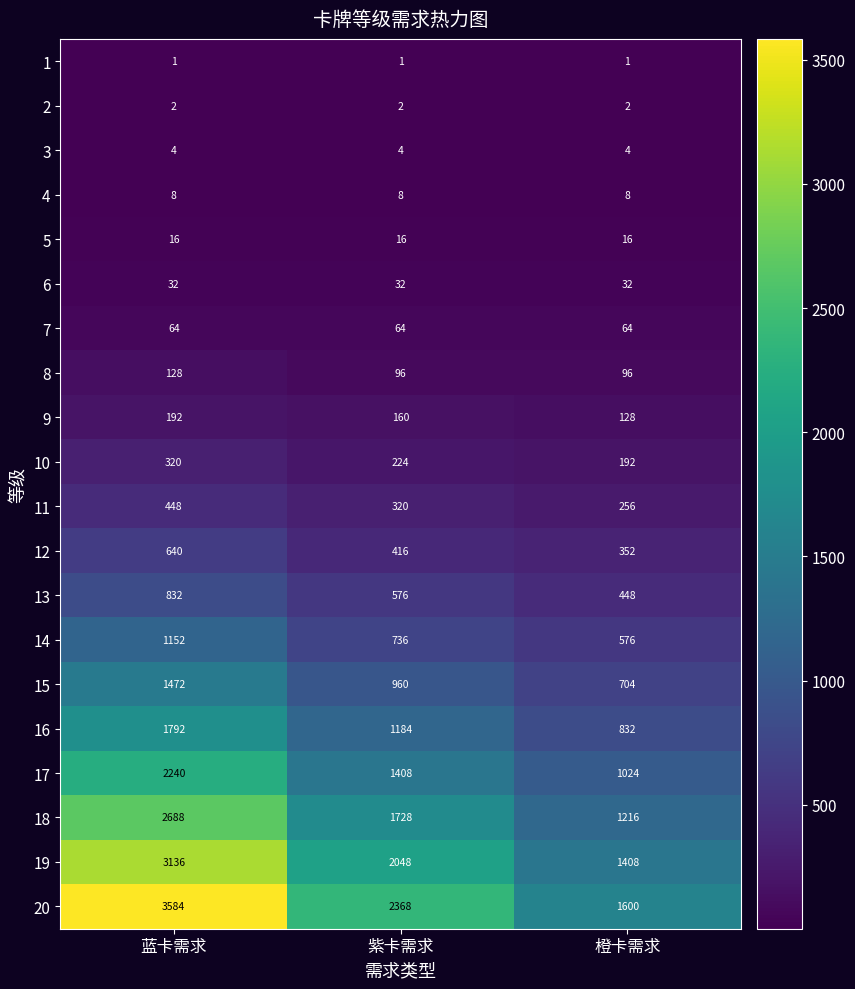

What is the difference between the maximum and second lowest values in the 16 series?

608